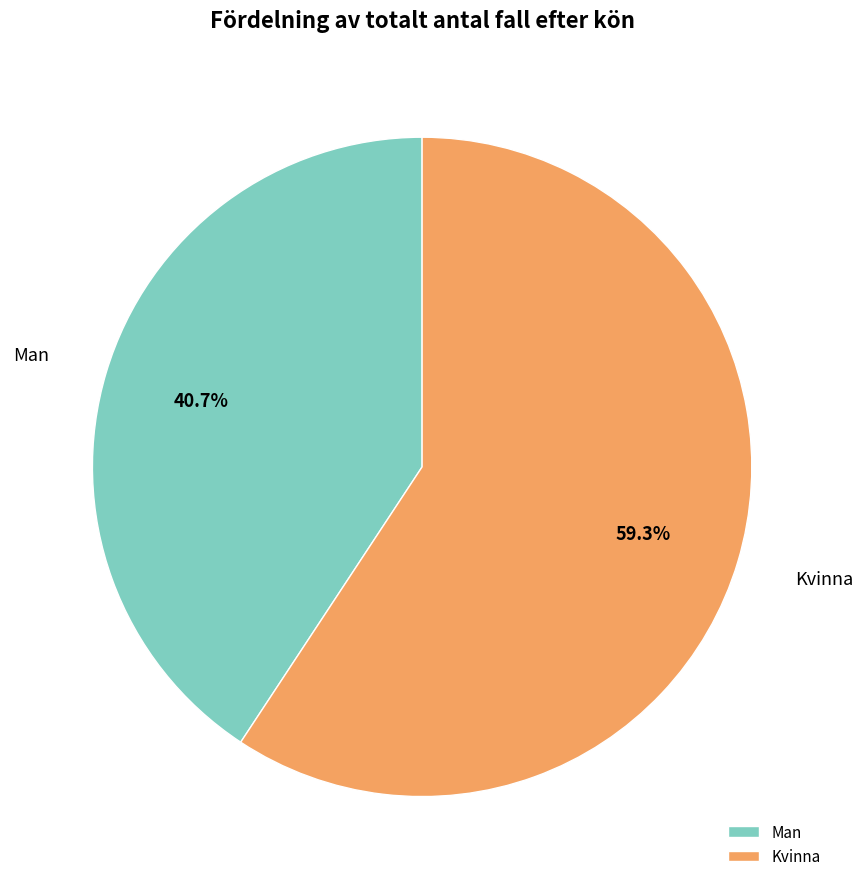

To the nearest percent, what percentage of the pie is Man?

41%